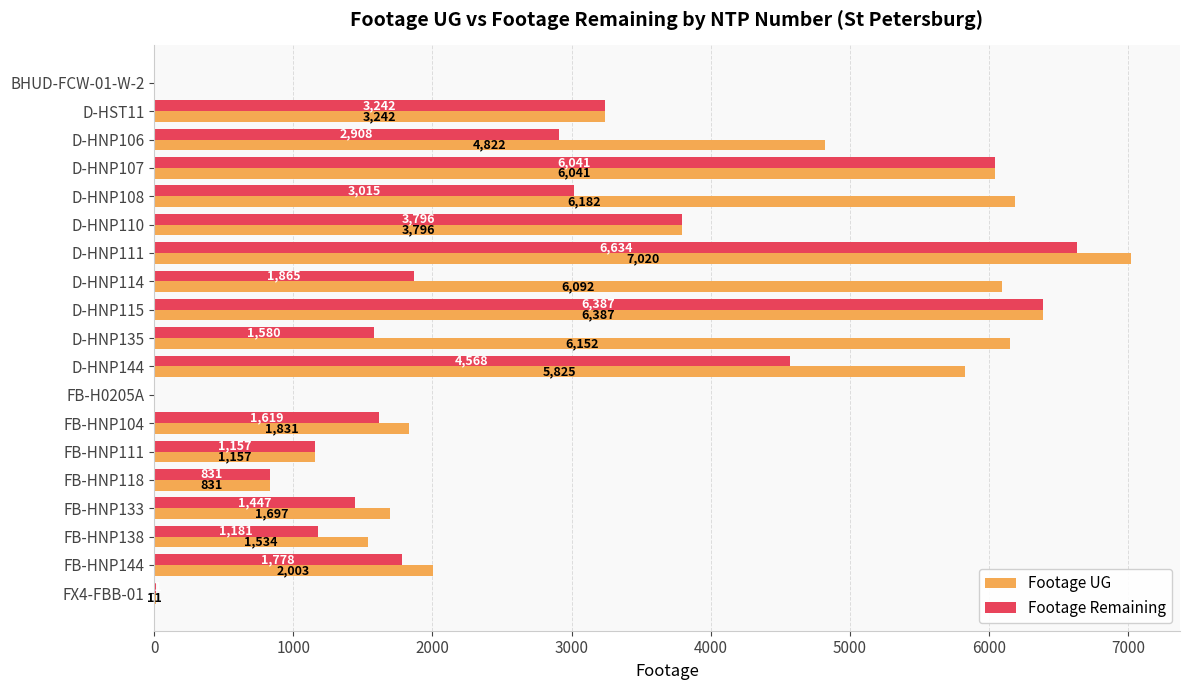

Is it true that Footage UG equals 1417 at D-HNP114?

False